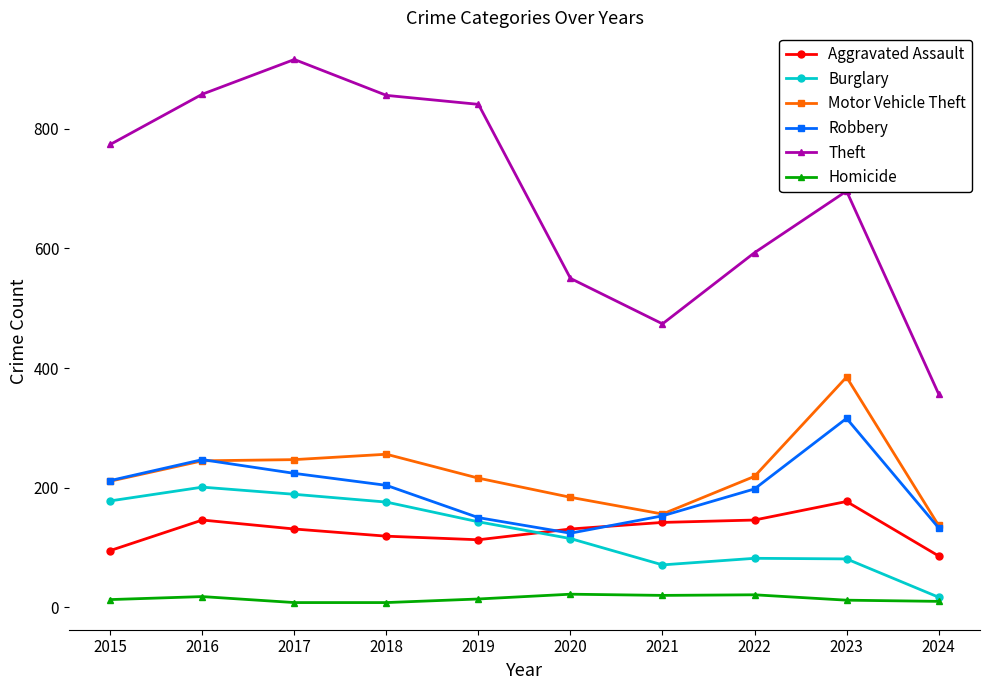

What is the greatest value displayed?

916